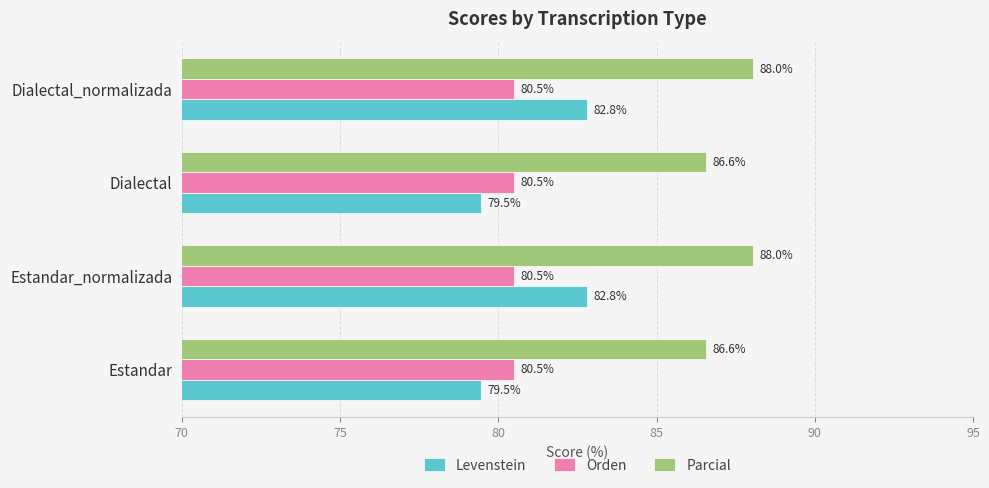

What is the sum of all Orden values?

322.0